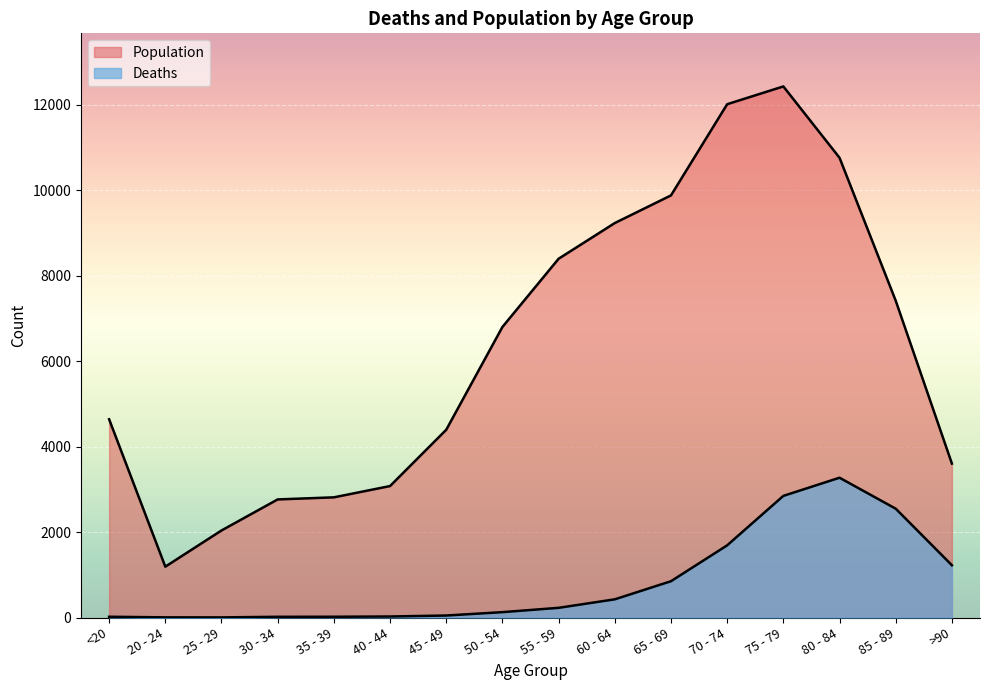

At which category does the chart reach its minimum across all series?

25 - 29